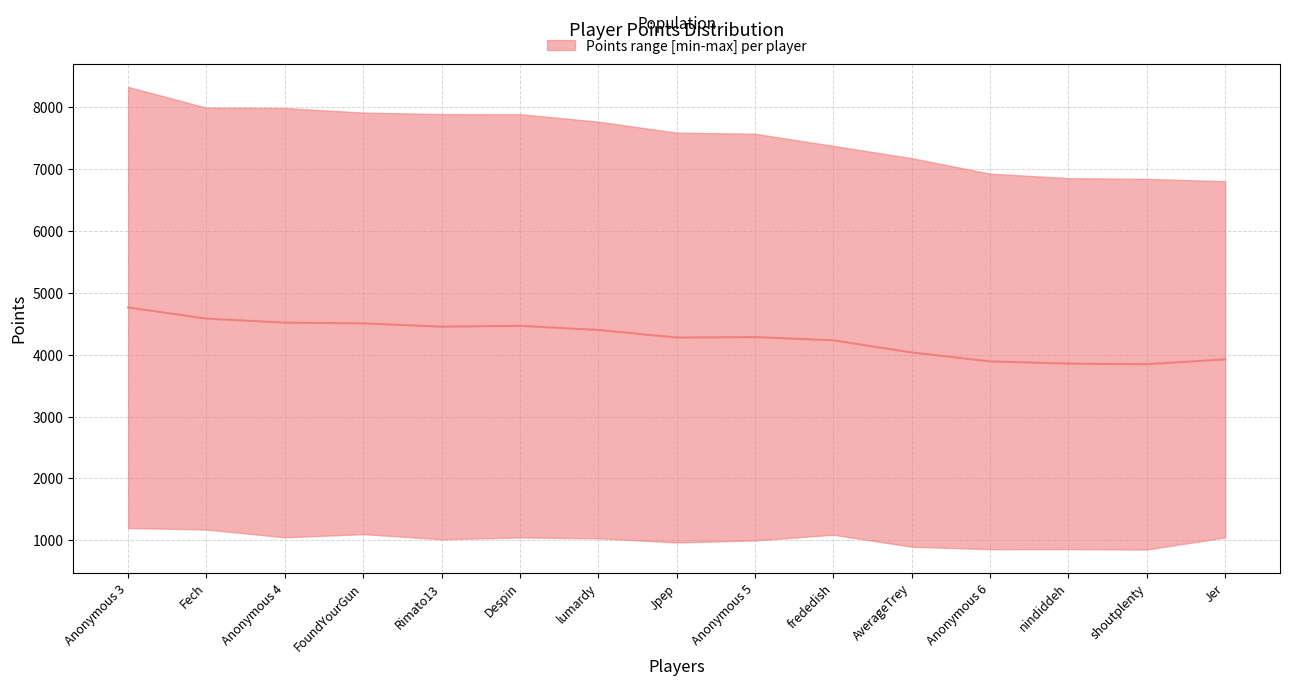

What is the ratio of the value at Jpep to the value at AverageTrey?

1.1